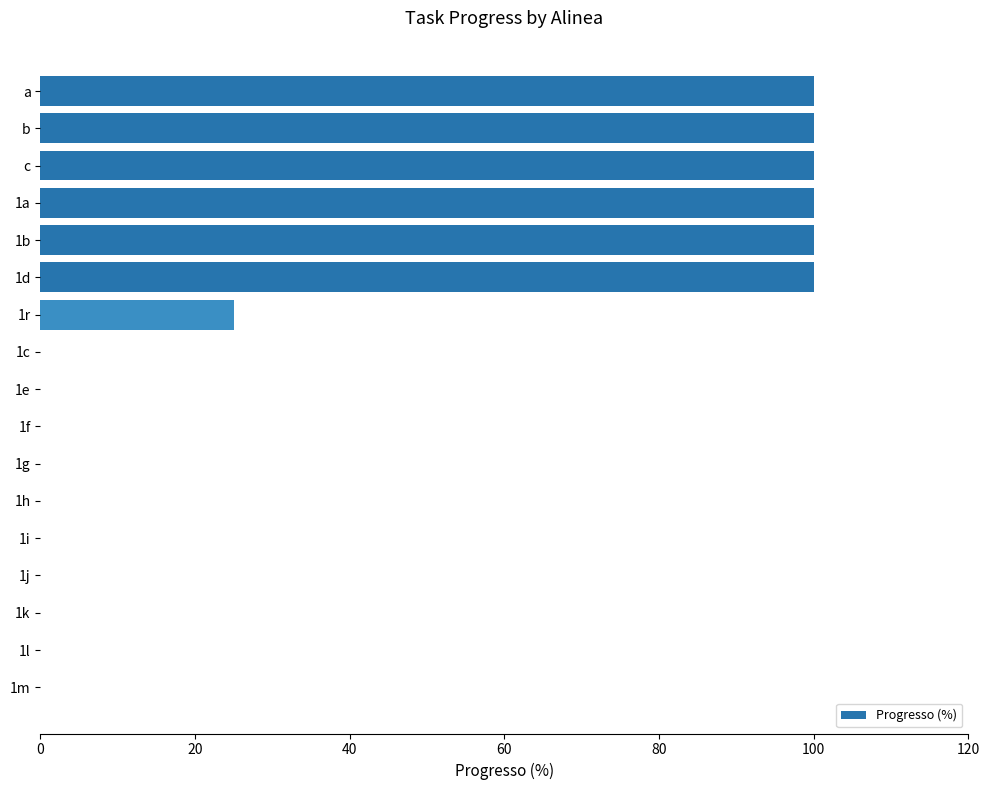

Reading top to bottom, transcribe all the data shown in this chart.

a=100	b=100	c=100	1a=100	1b=100	1d=100	1r=25	1c=0	1e=0	1f=0	1g=0	1h=0	1i=0	1j=0	1k=0	1l=0	1m=0